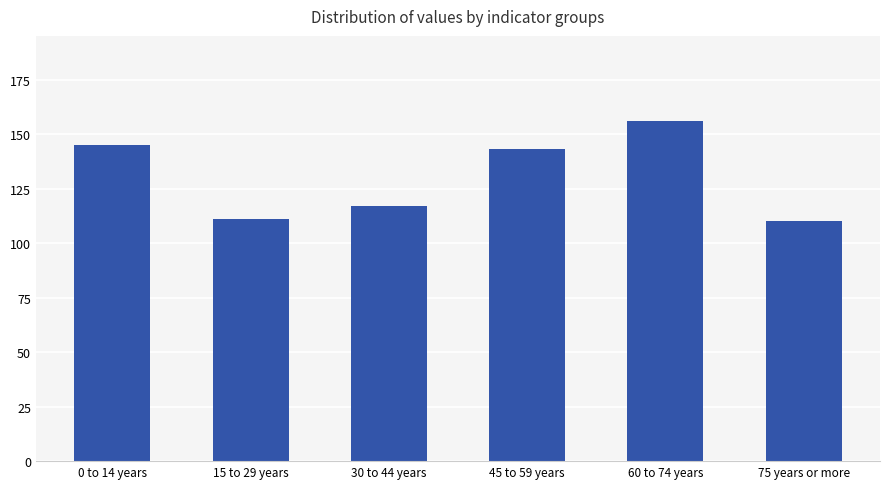

What is the change in value from 0 to 14 years to 45 to 59 years?

-2